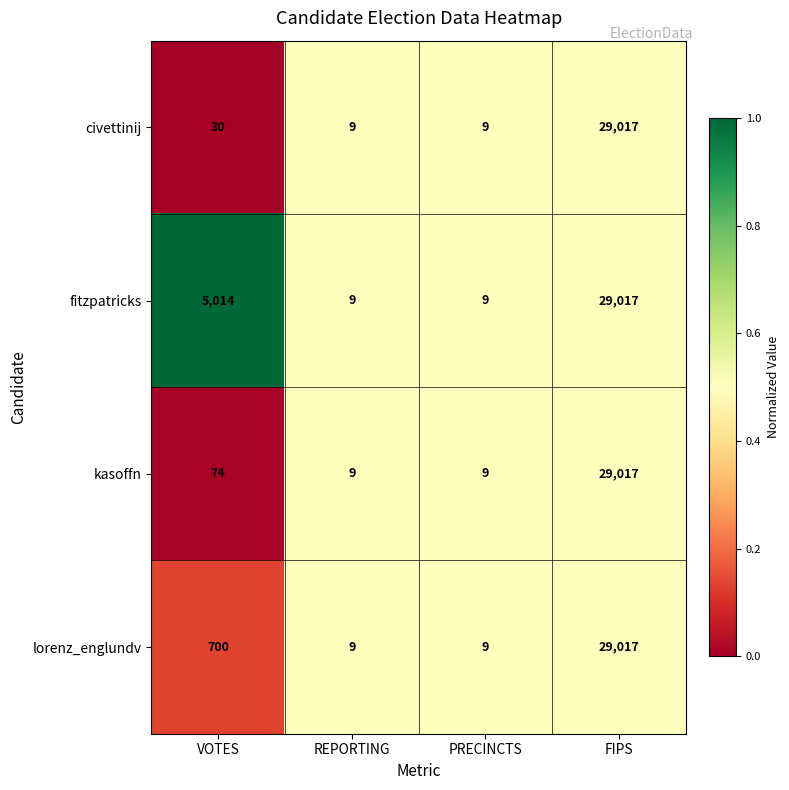

True or false: lorenz_englundv has a value of 700 at VOTES.

True